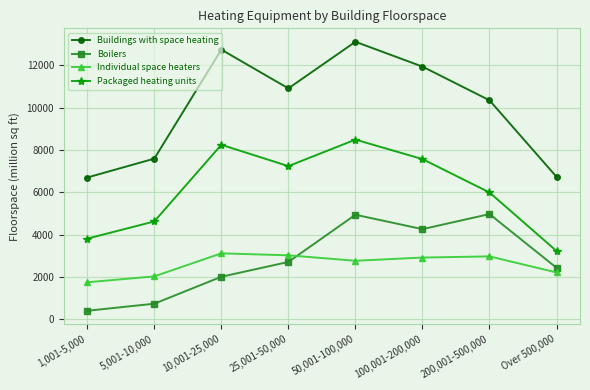

List the series in order of their peak value, lowest first.

Individual space heaters, Boilers, Packaged heating units, Buildings with space heating